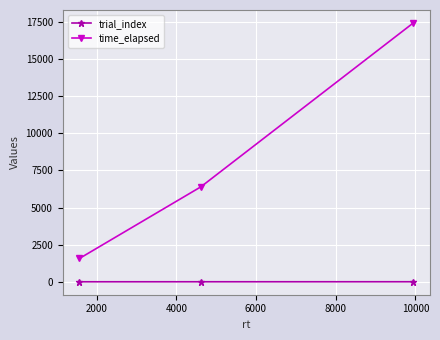

What is the value of the trial_index point at the 3rd from the left?

2